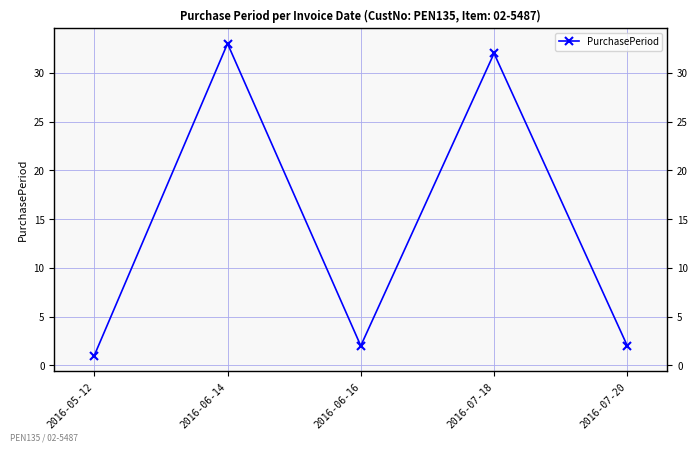

Is it true that the value at 2016-06-14 is 33?

True